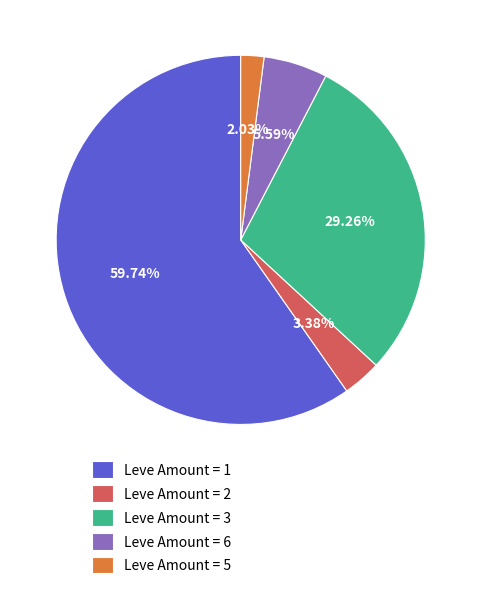

Approximately how many times larger is the value at Leve Amount = 5 compared to Leve Amount = 6?

0.4